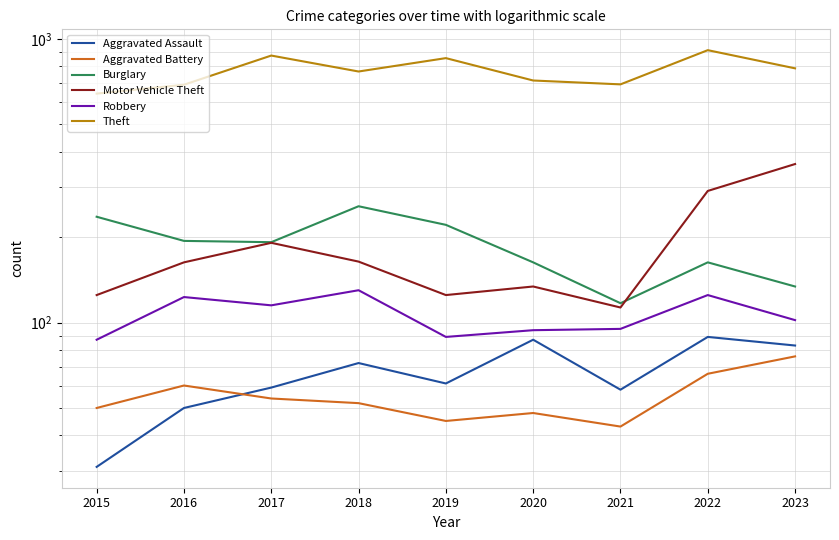

Read the Theft value at 2017, to the nearest 10.

870